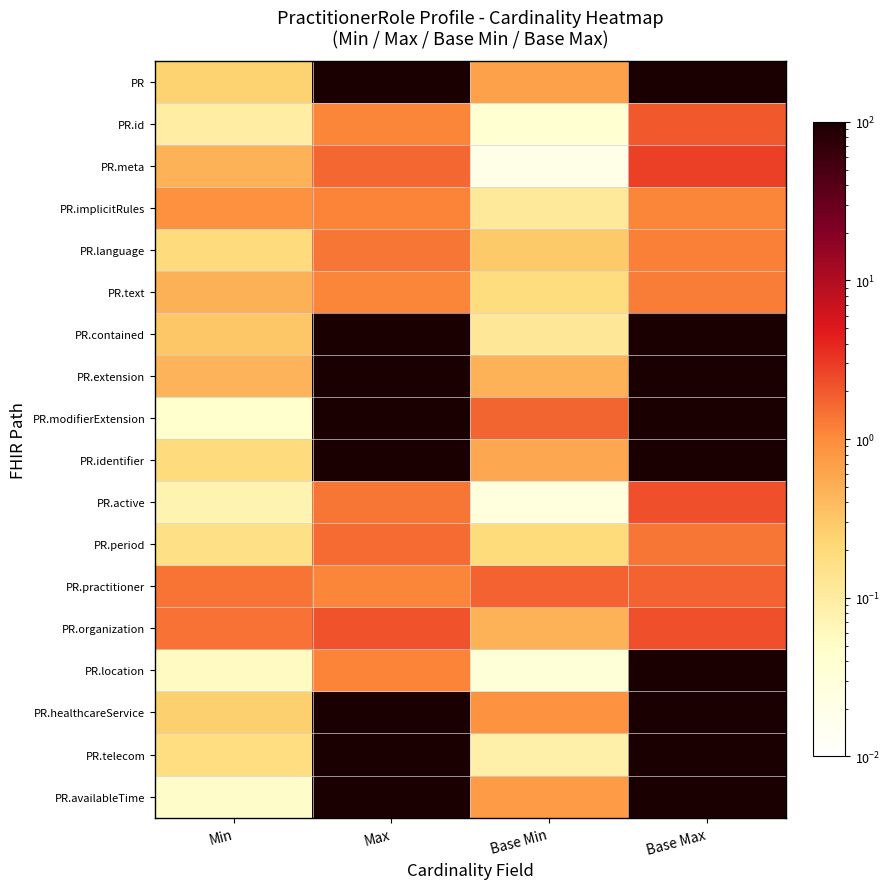

Rank the series at Min from lowest to highest value.

PR.modifierExtension, PR.availableTime, PR.location, PR.active, PR.id, PR.period, PR.telecom, PR.language, PR.identifier, PR, PR.healthcareService, PR.contained, PR.extension, PR.meta, PR.text, PR.implicitRules, PR.practitioner, PR.organization